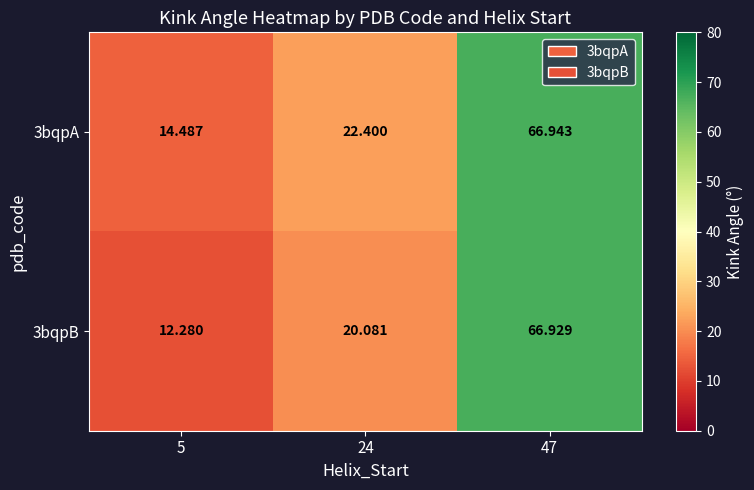

Is the value of 3bqpB at 5 greater than the value of 3bqpA at 47?

No